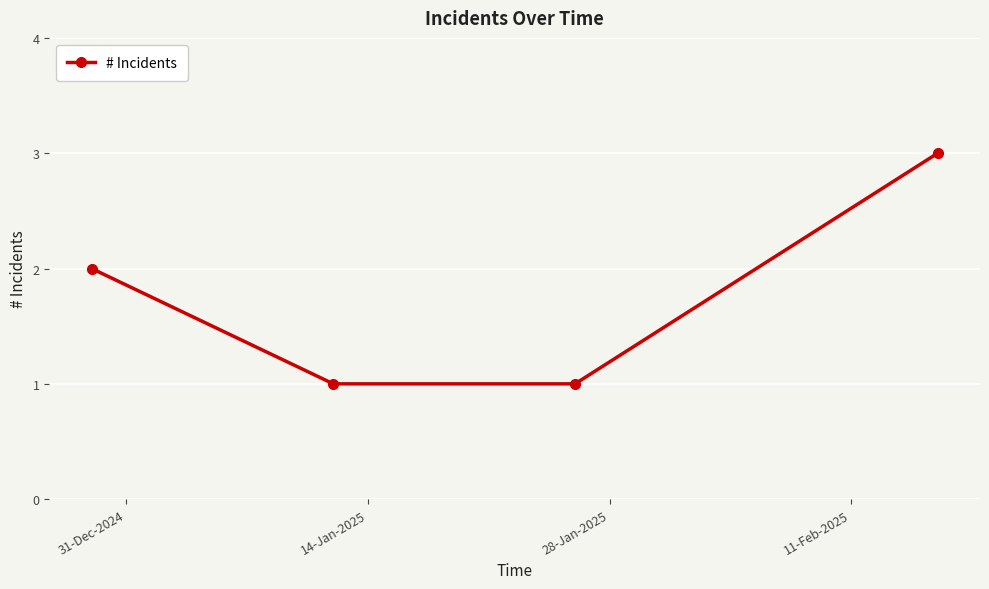

What is the maximum value shown in the chart?

3